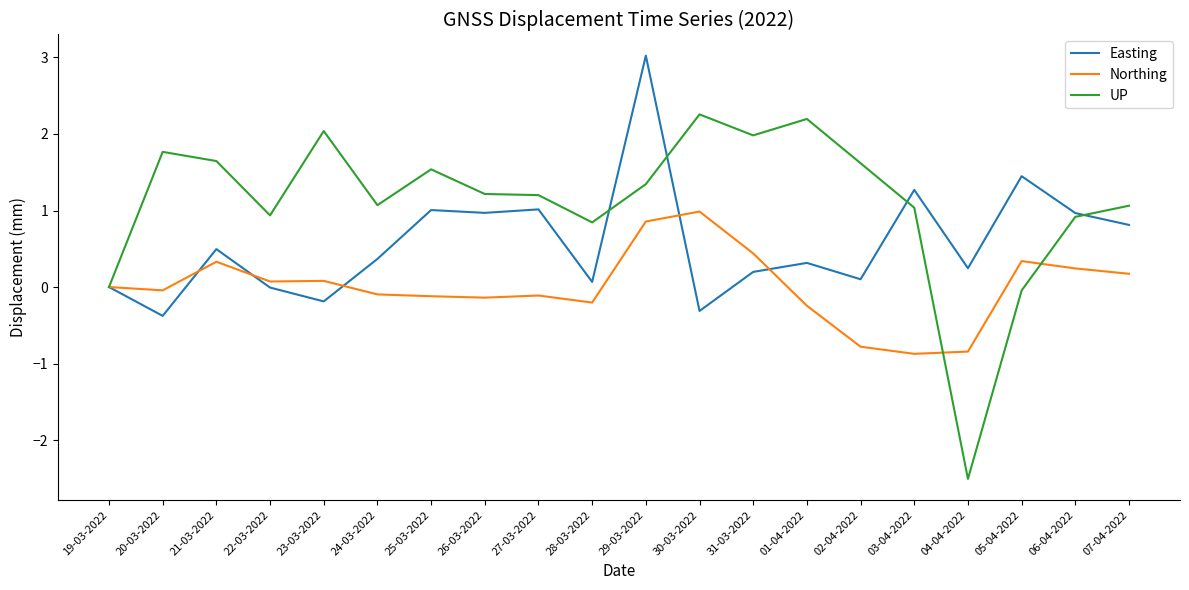

What is the difference between the maximum and minimum values in the Easting series?

3.4